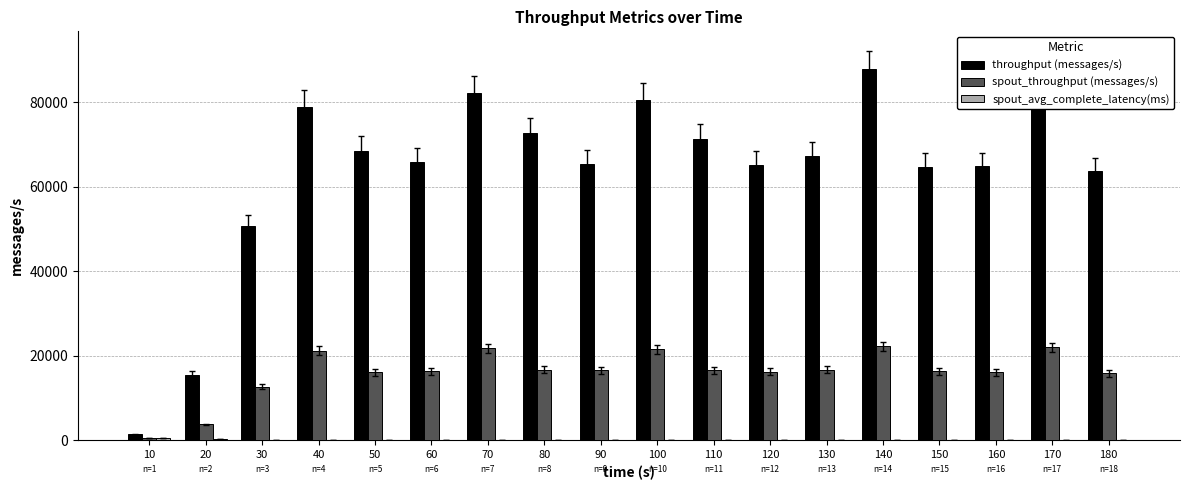

Is it true that throughput (messages/s) equals 90451.4 at 120?

False